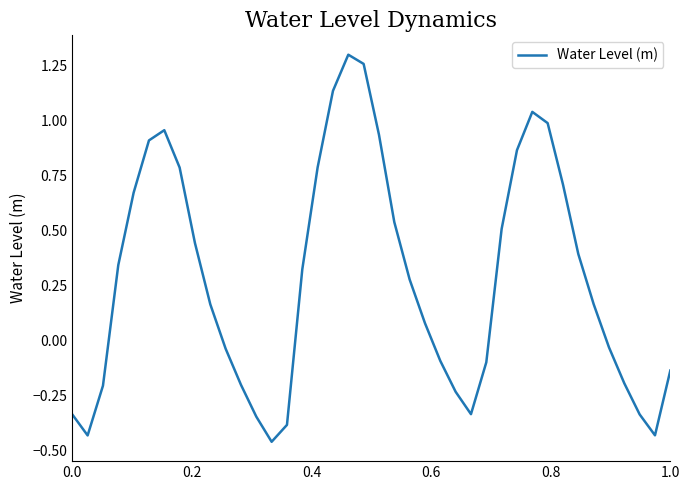

Is this an area chart (filled region under the line)?

No